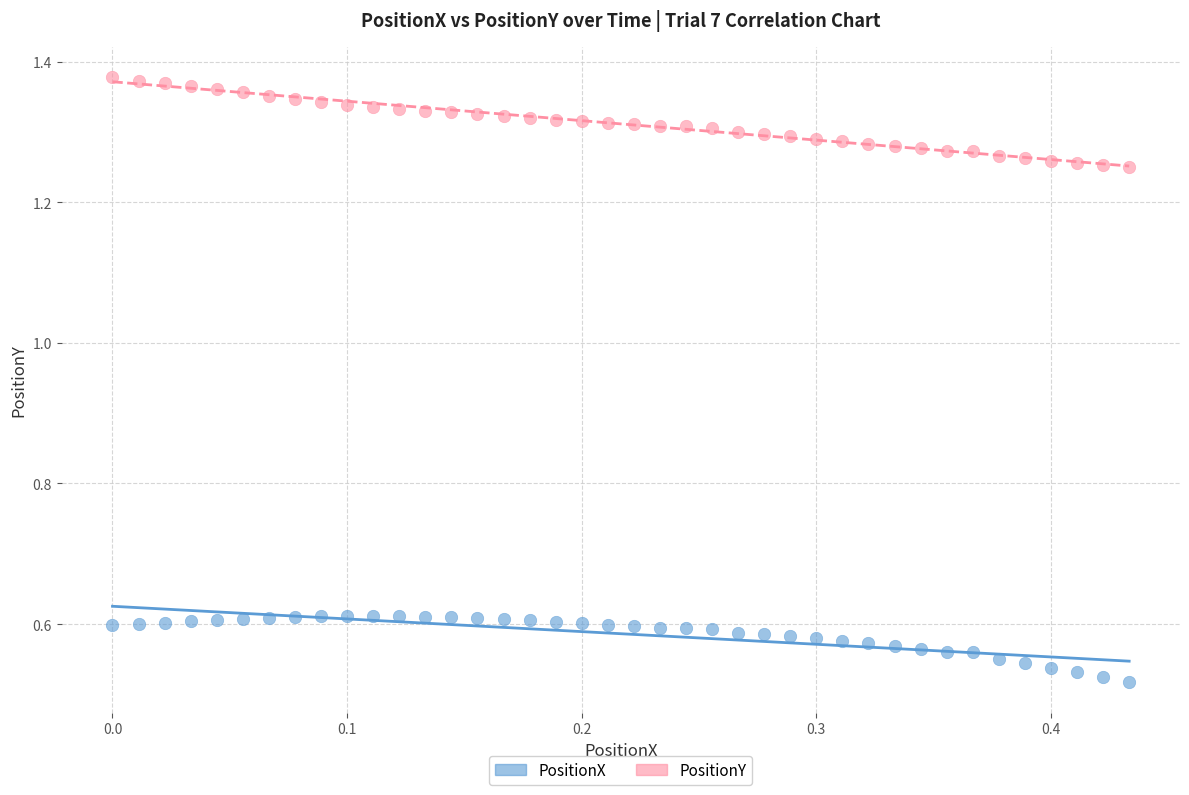

Which series contains the highest Y value?

PositionY